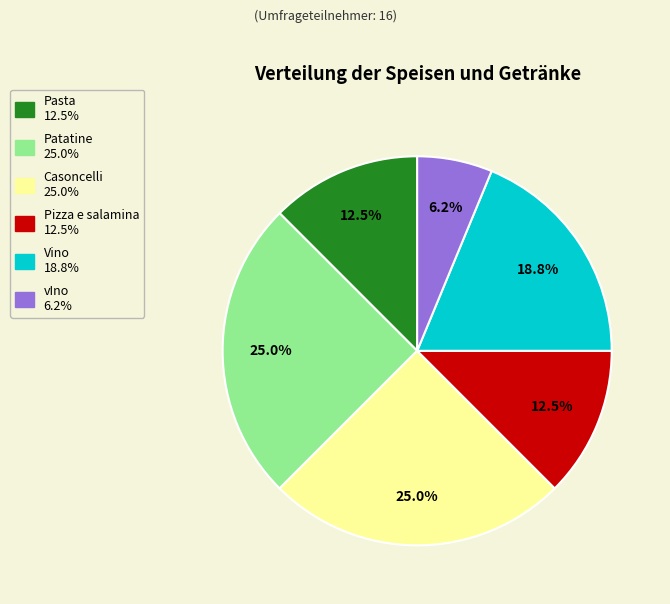

The Pasta slice represents 4% of the pie. True or false?

False